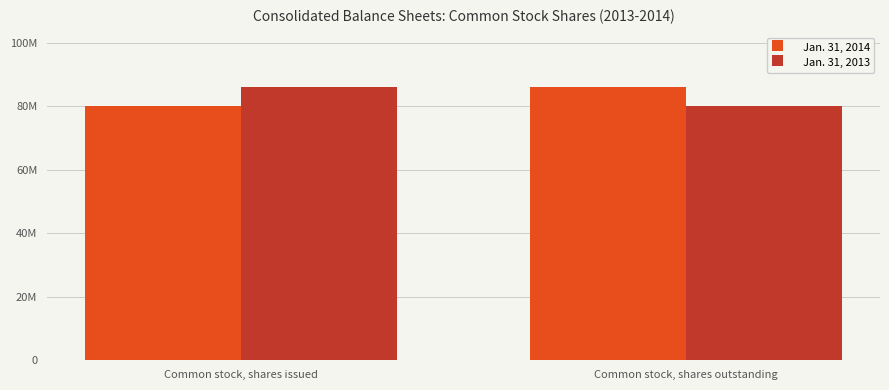

What is the lowest value of the Jan. 31, 2013 series?

80000000